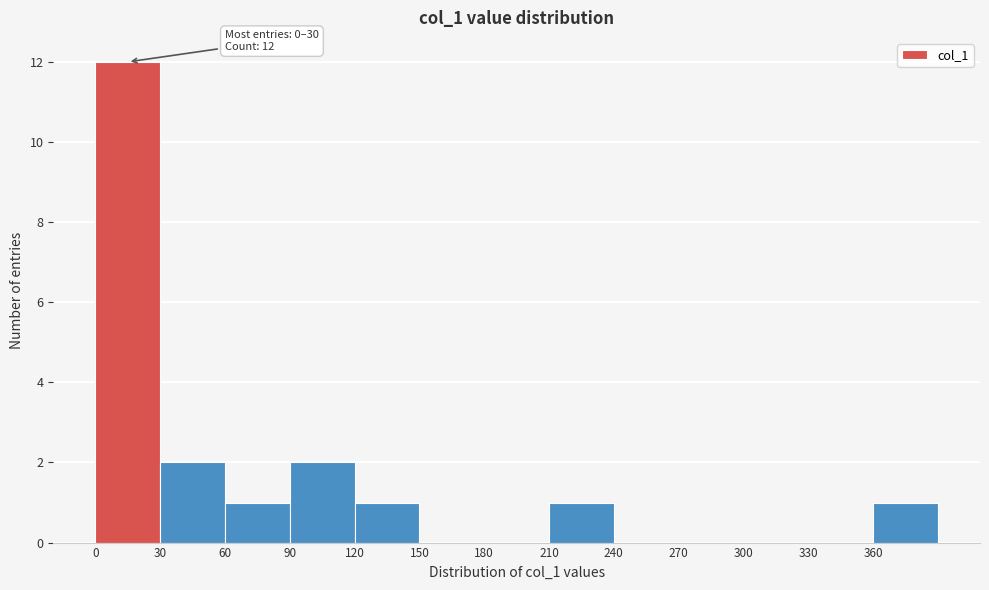

Which range on the x-axis has the tallest bar?

0 to 30